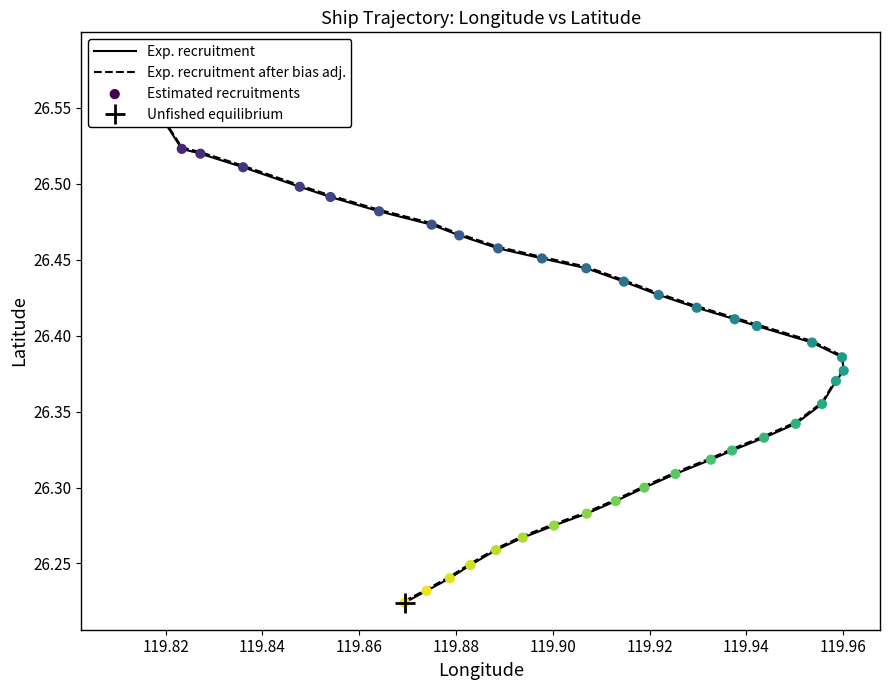

Which series has the largest total across all categories?

Exp. recruitment after bias adj.